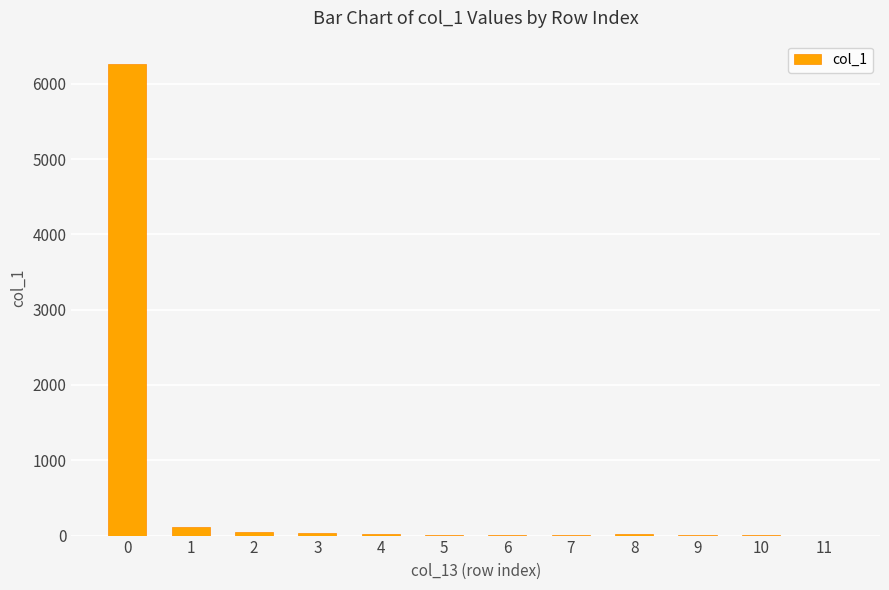

What is the maximum value shown in the chart?

6260